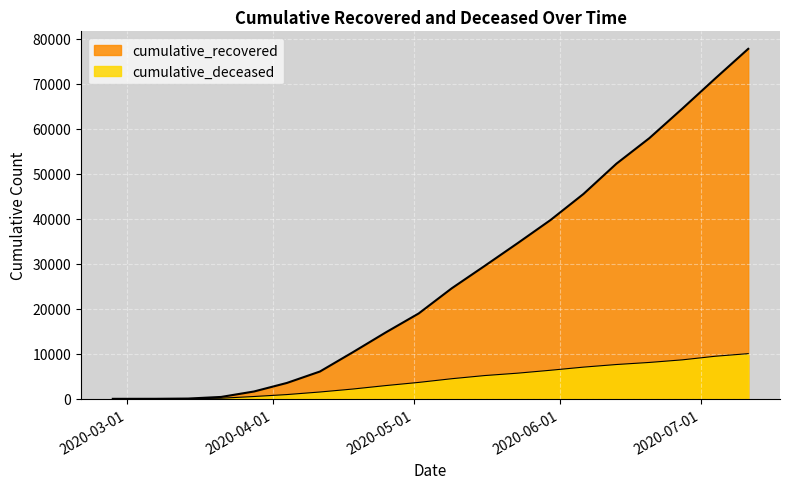

What is the difference between the second highest and second lowest values in the cumulative_recovered series?

71195